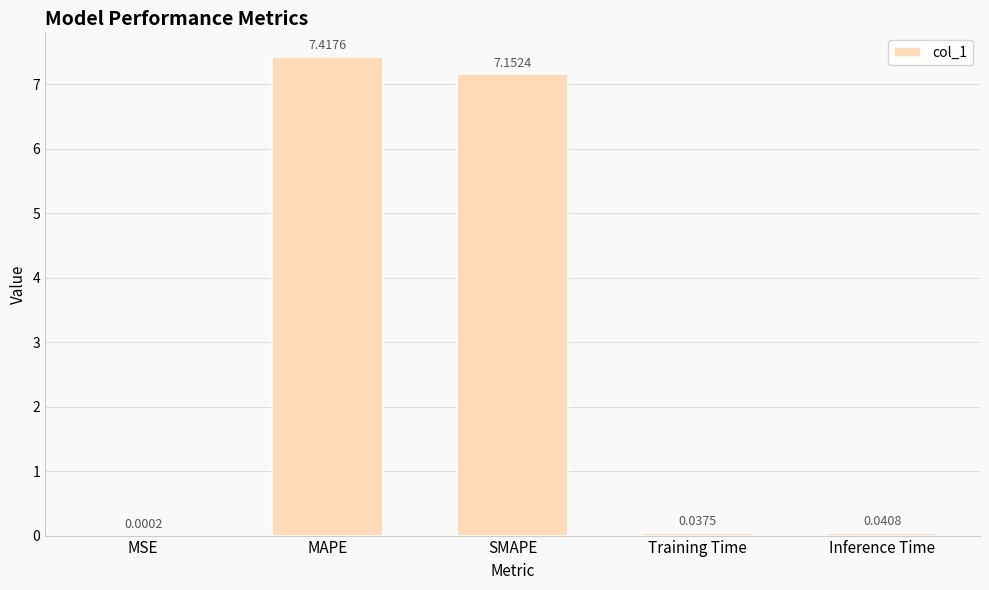

Where is the data nearest to the value 3?

Inference Time